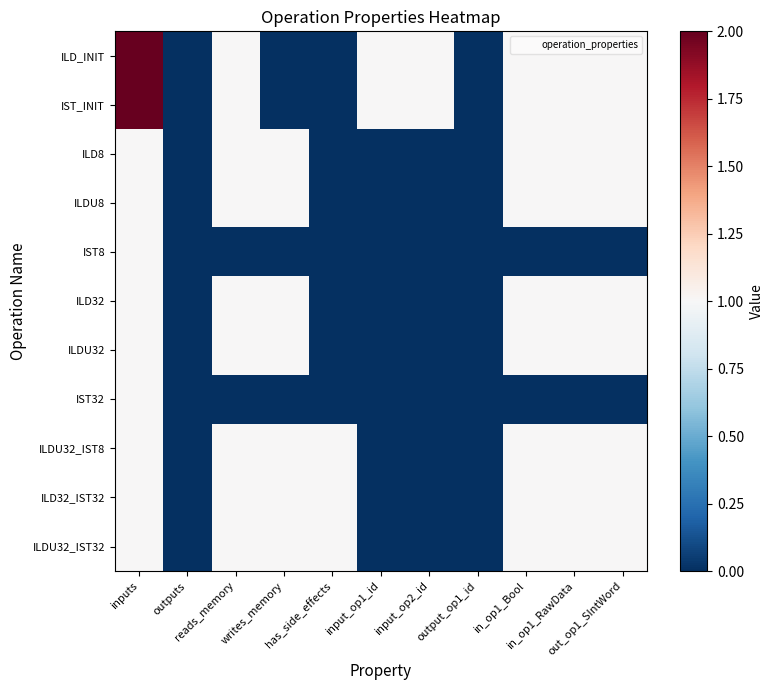

Rank the series by their maximum value, from highest to lowest.

ILD_INIT, IST_INIT, ILD8, ILDU8, IST8, ILD32, ILDU32, IST32, ILDU32_IST8, ILD32_IST32, ILDU32_IST32